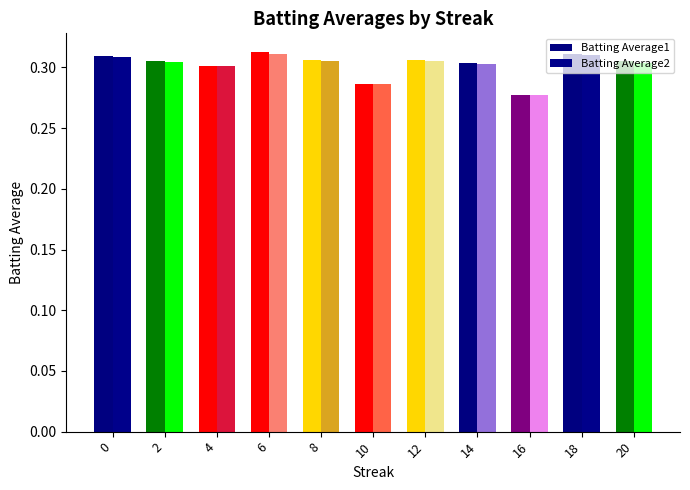

How many bars are there in each group?

2